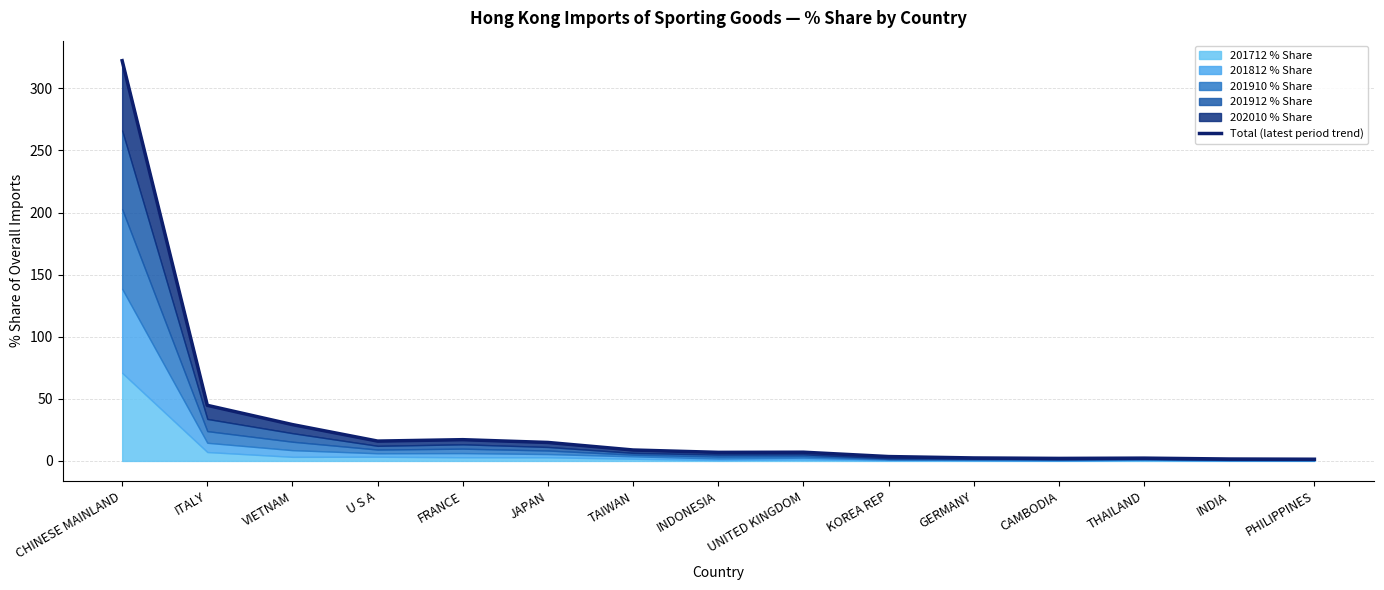

Which category has the highest value across all series?

CHINESE MAINLAND